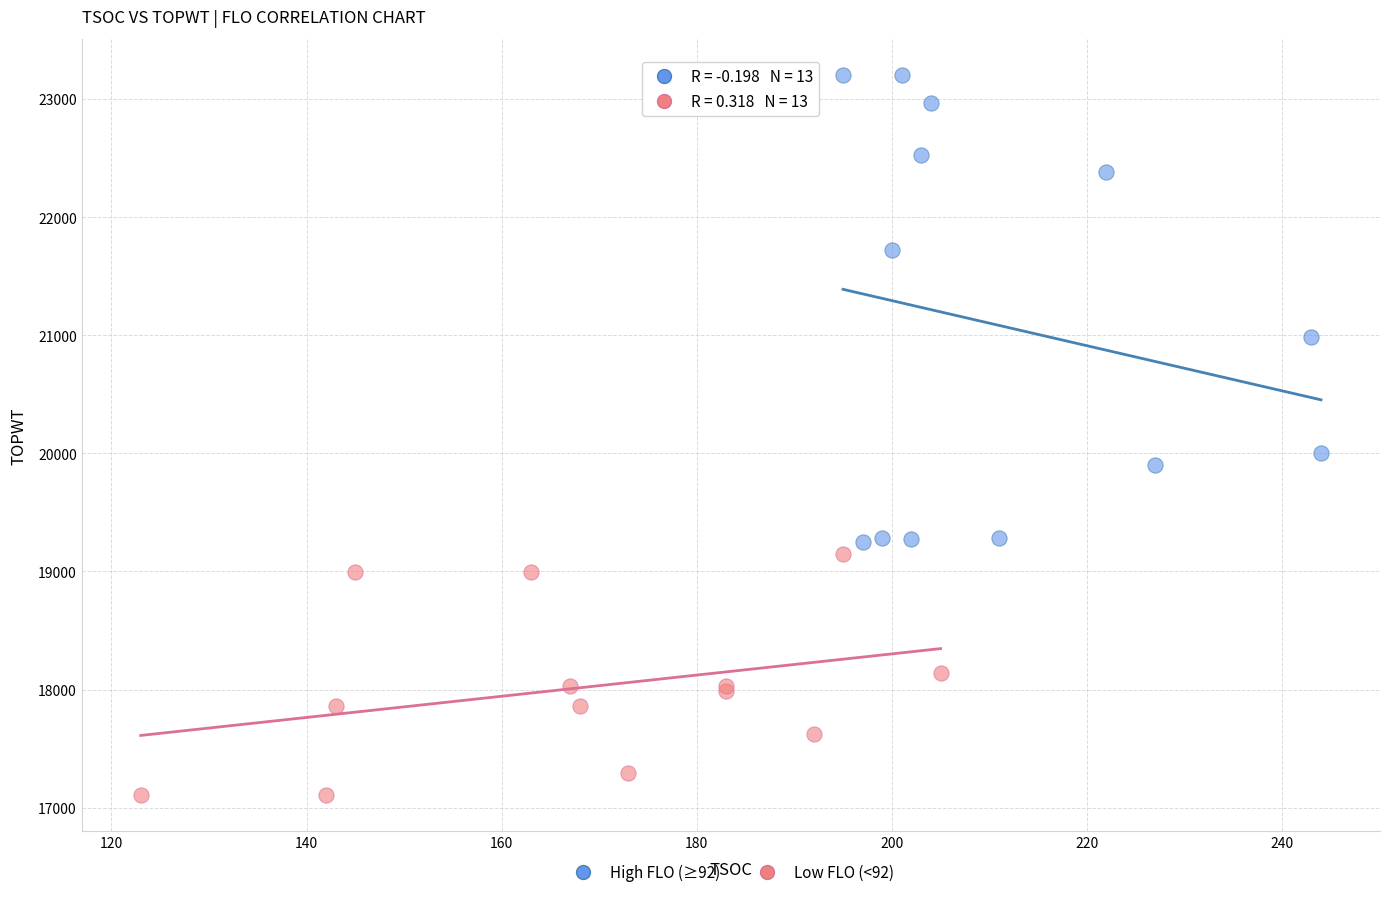

Which series contains the lowest Y value?

Low FLO (<92)